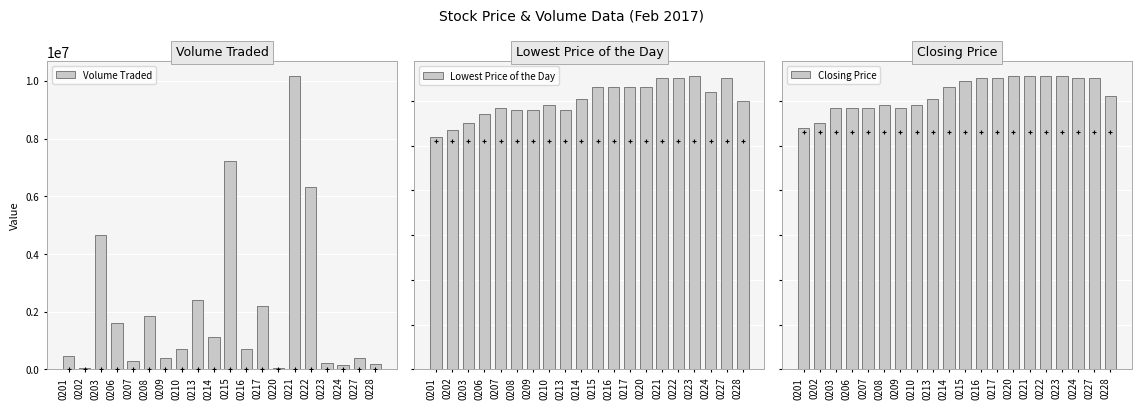

What are all the series names shown in the legend?

Volume Traded, Lowest Price of the Day, Closing Price